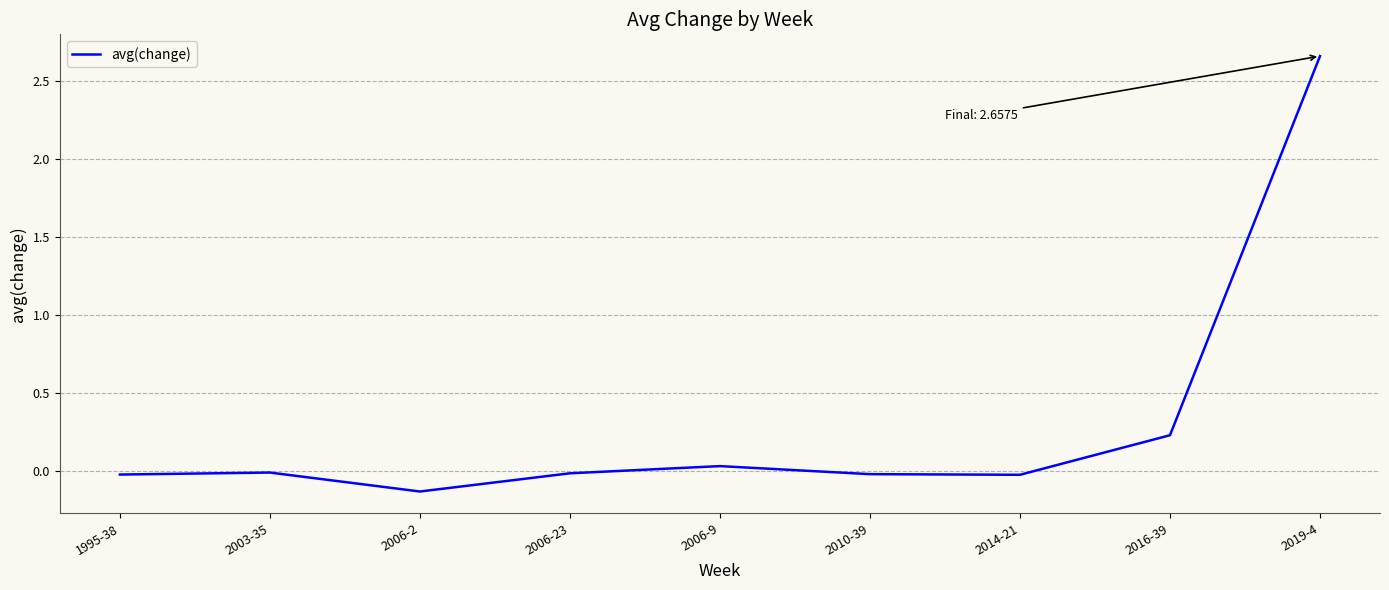

Which label corresponds to the largest value in the chart?

2019-4